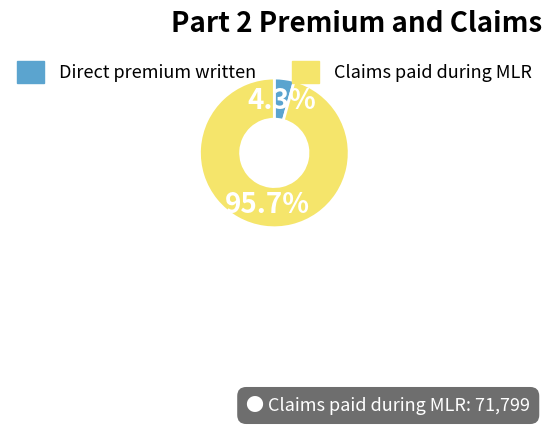

To the nearest percent, what is the average slice percentage?

50%